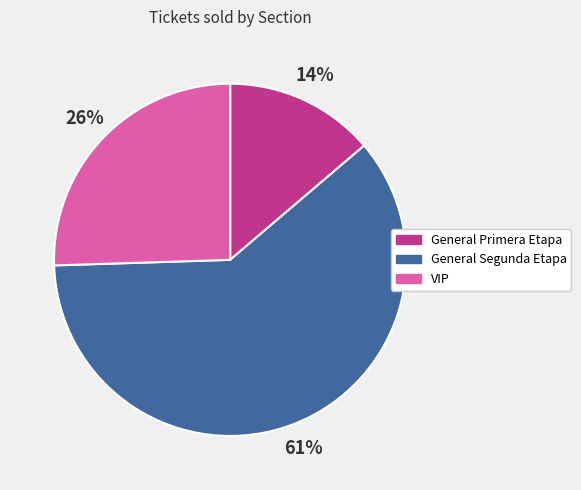

To the nearest percent, what is the average slice percentage?

33%